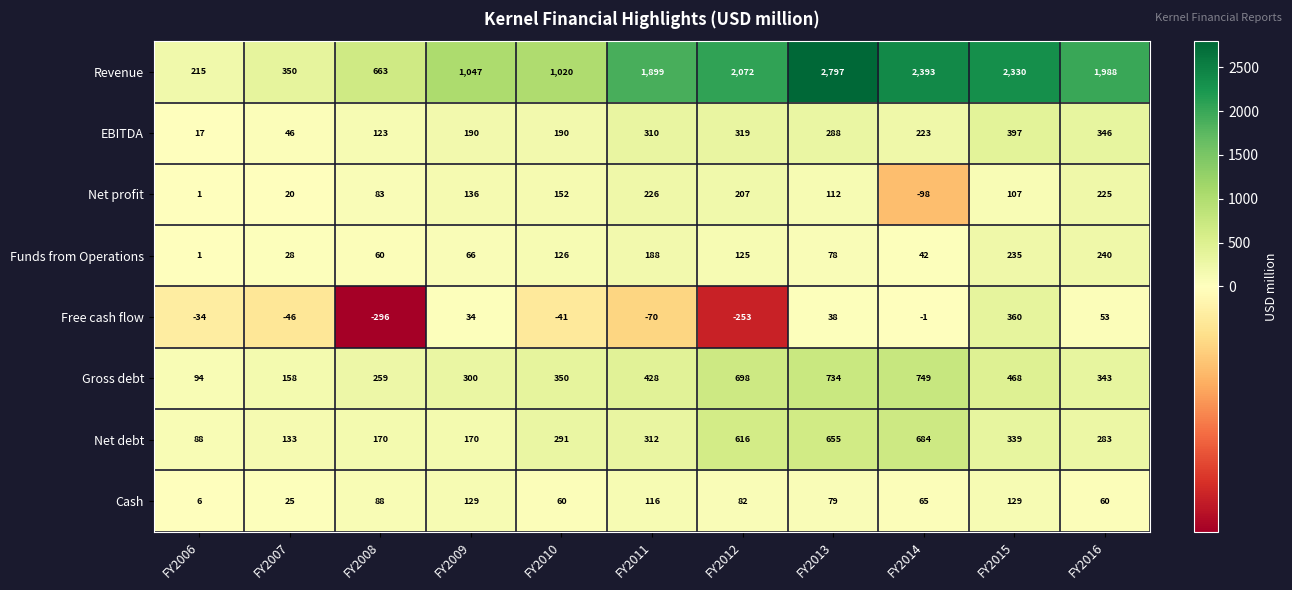

Is it true that Free cash flow equals 360 at FY2015?

True